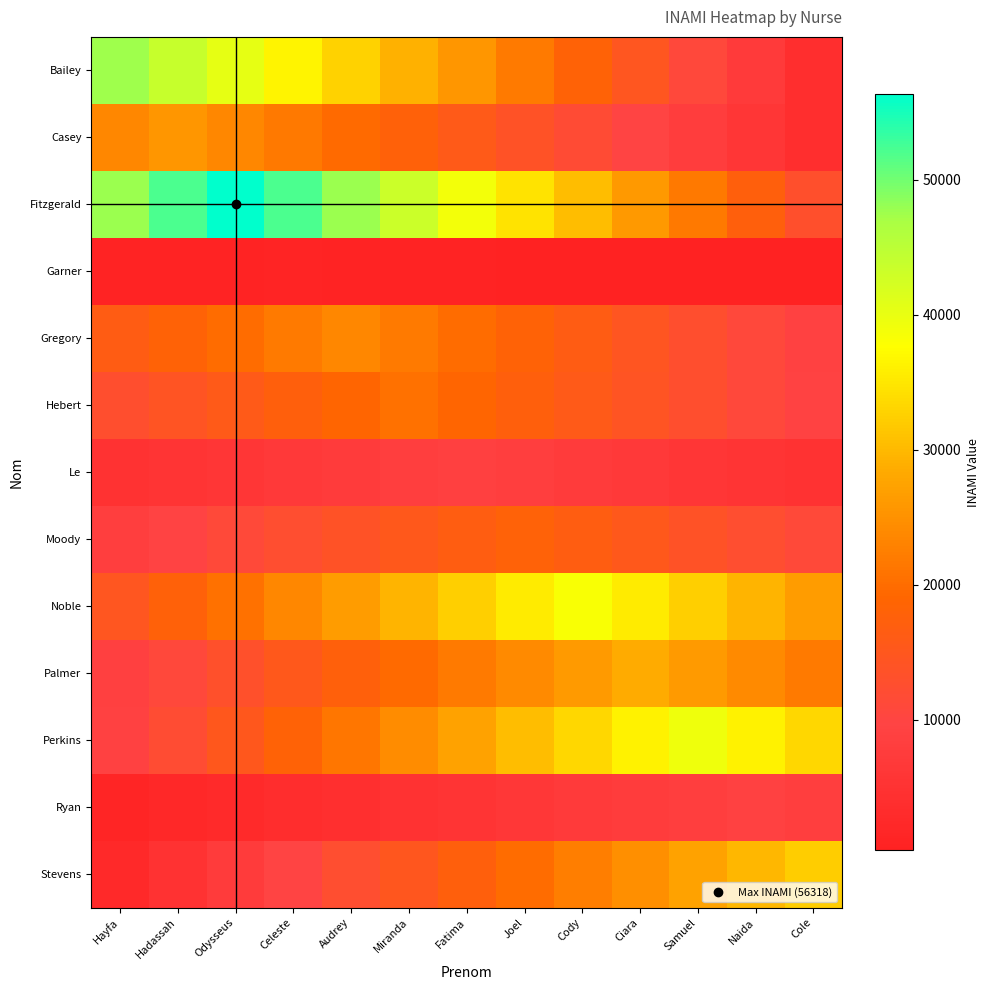

Which category has the highest value across all series?

Odysseus